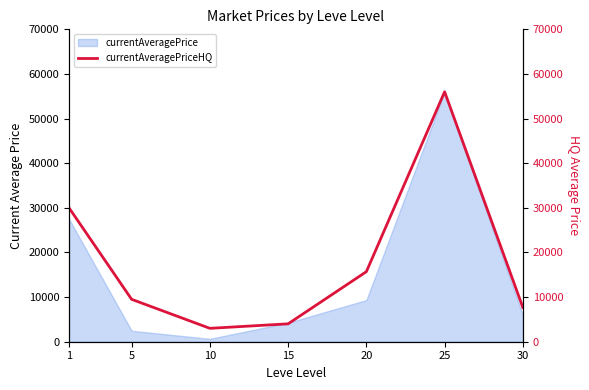

True or false: the data shows 9500.0 at 5.

True